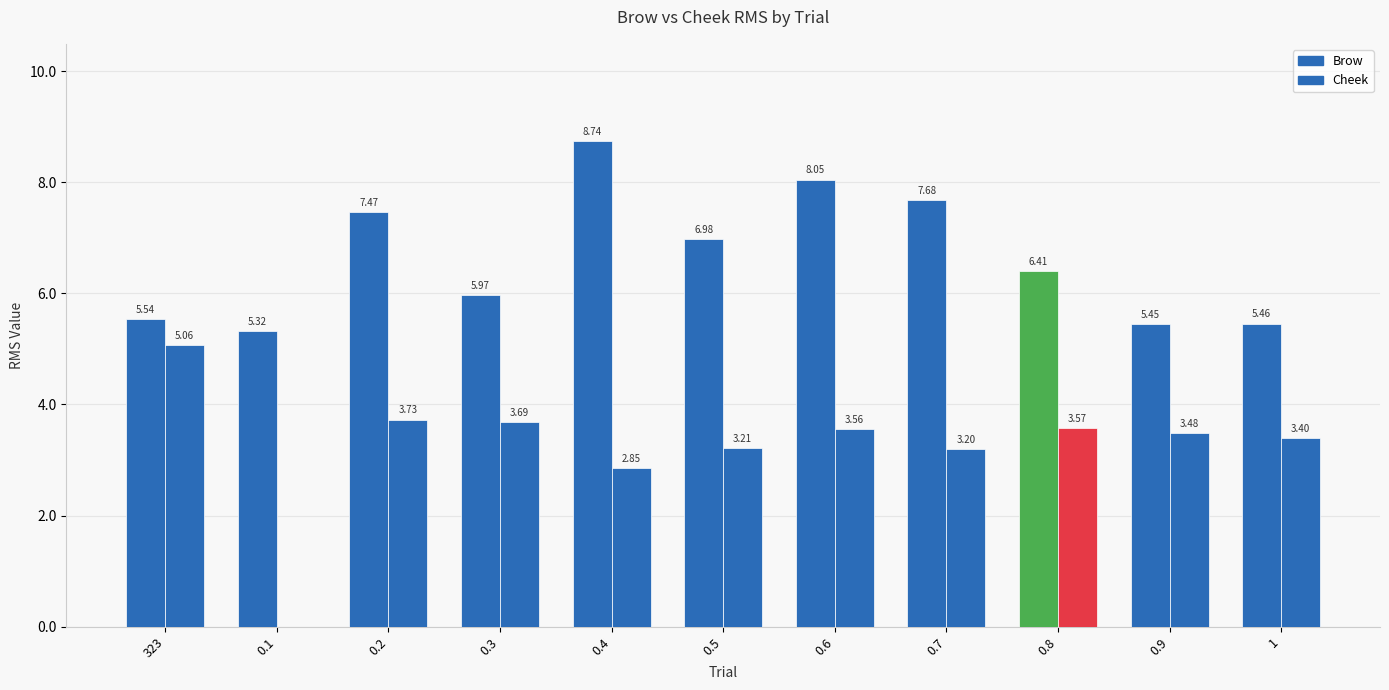

Count the number of data series in this chart.

2